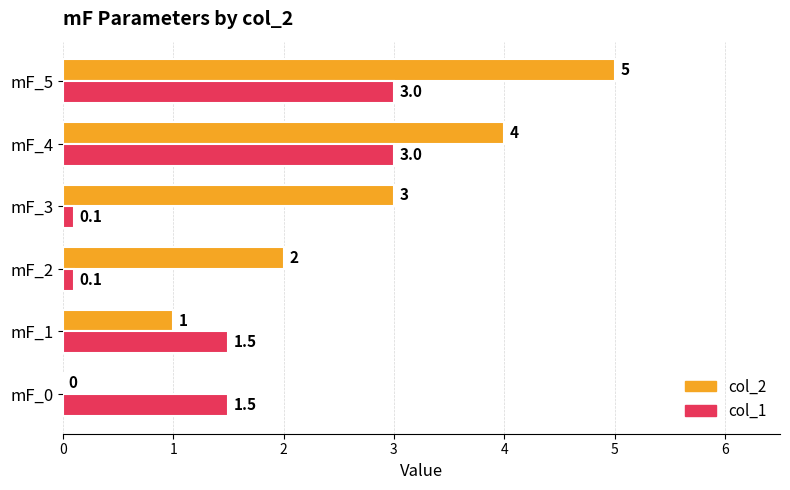

The value of col_1 at mF_2 is 0.1. True or false?

True